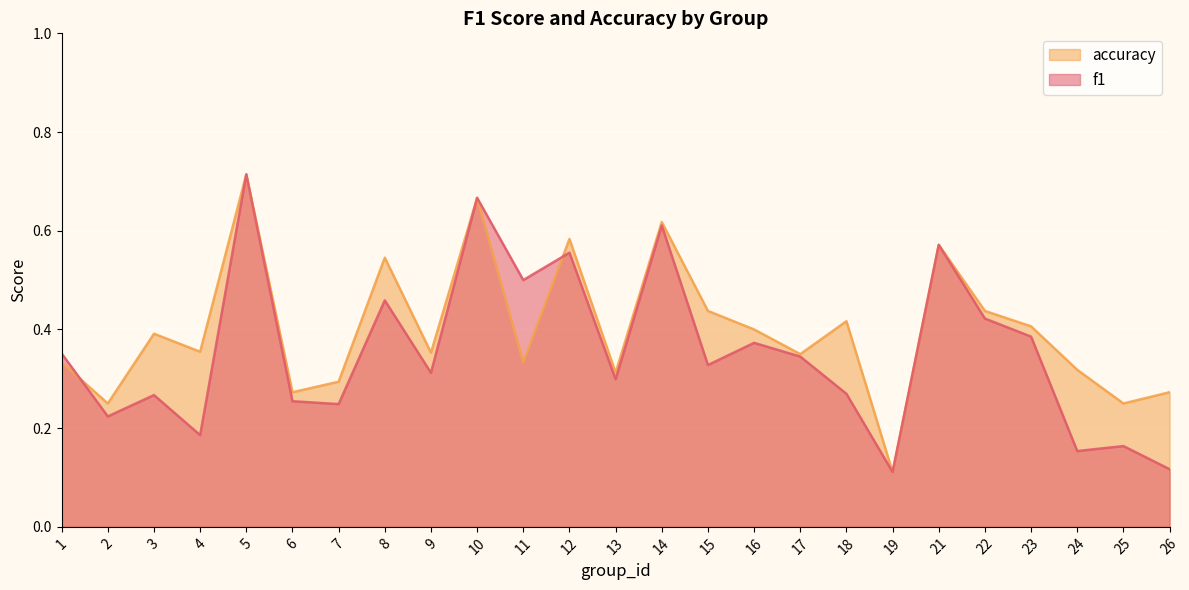

Where is accuracy nearest to the value 0?

19